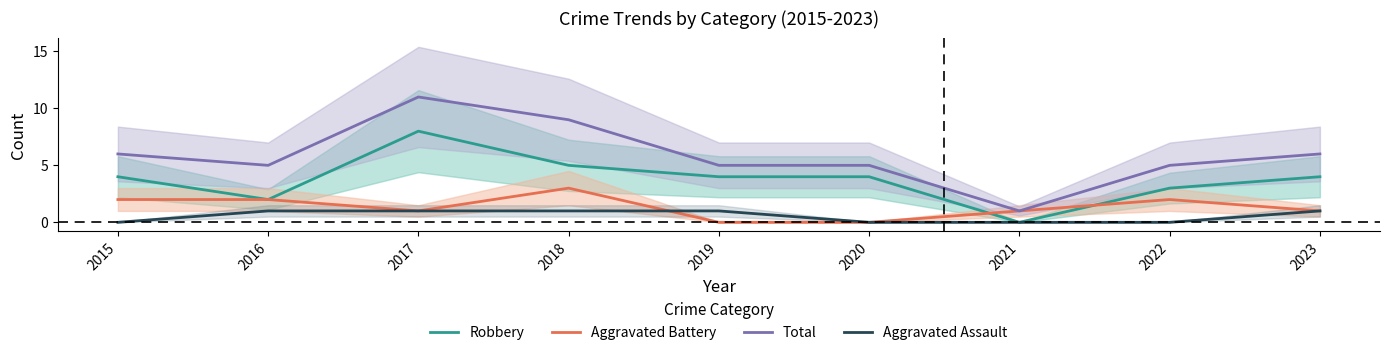

Is it true that Robbery equals 4 at 2015?

True